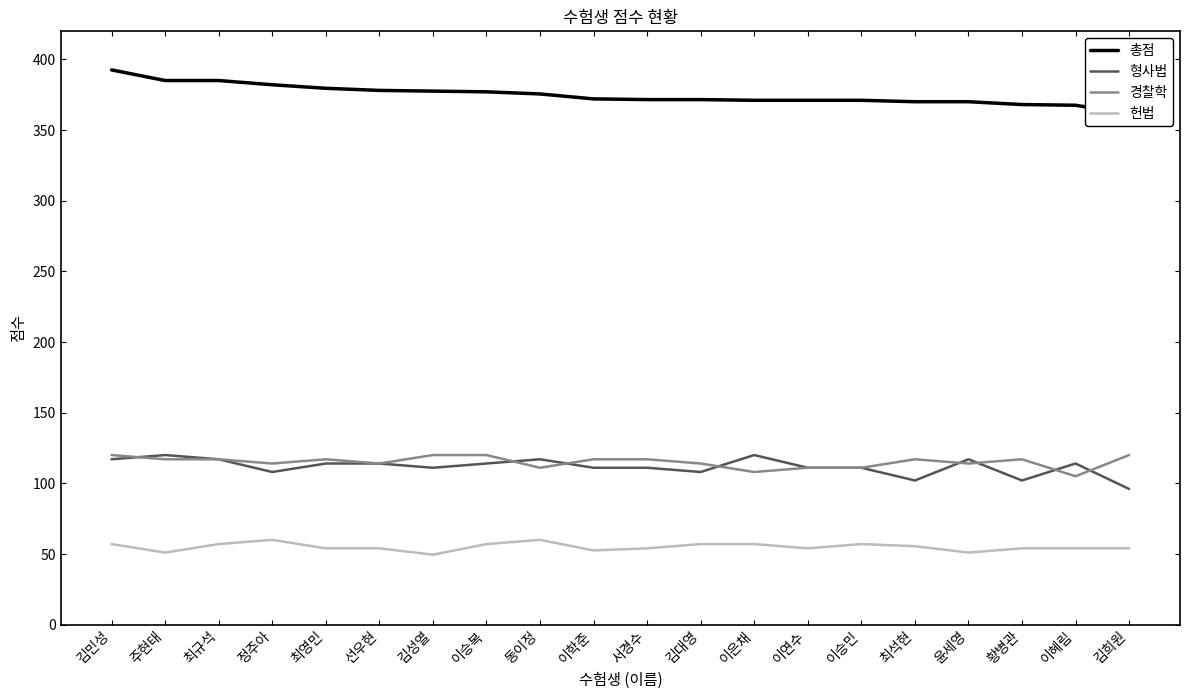

True or false: 형사법 and 총점 intersect in this chart.

False